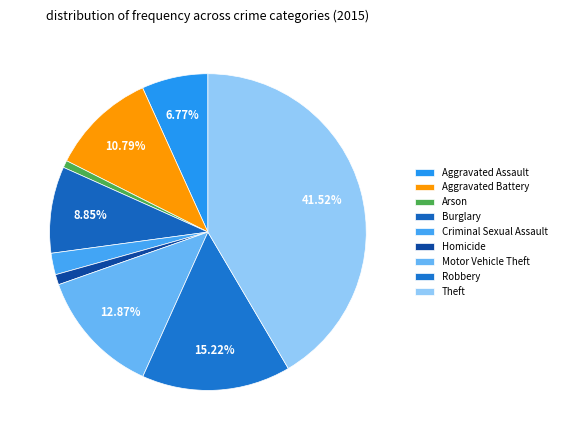

What percentage is the Criminal Sexual Assault slice, to the nearest percent?

2%